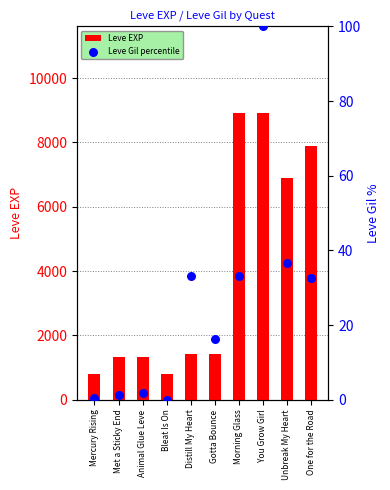

At which category is the sum across all series the highest?

You Grow Girl